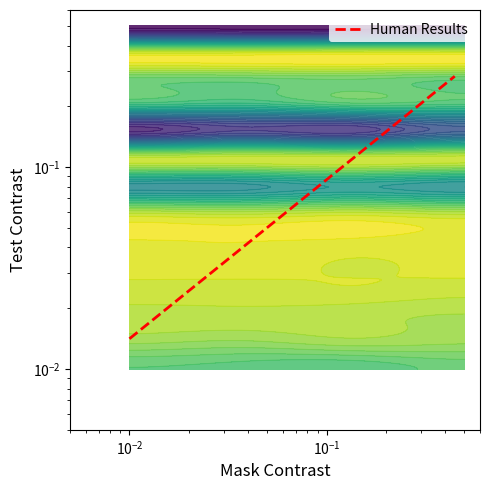

How many data points does each series have?

30